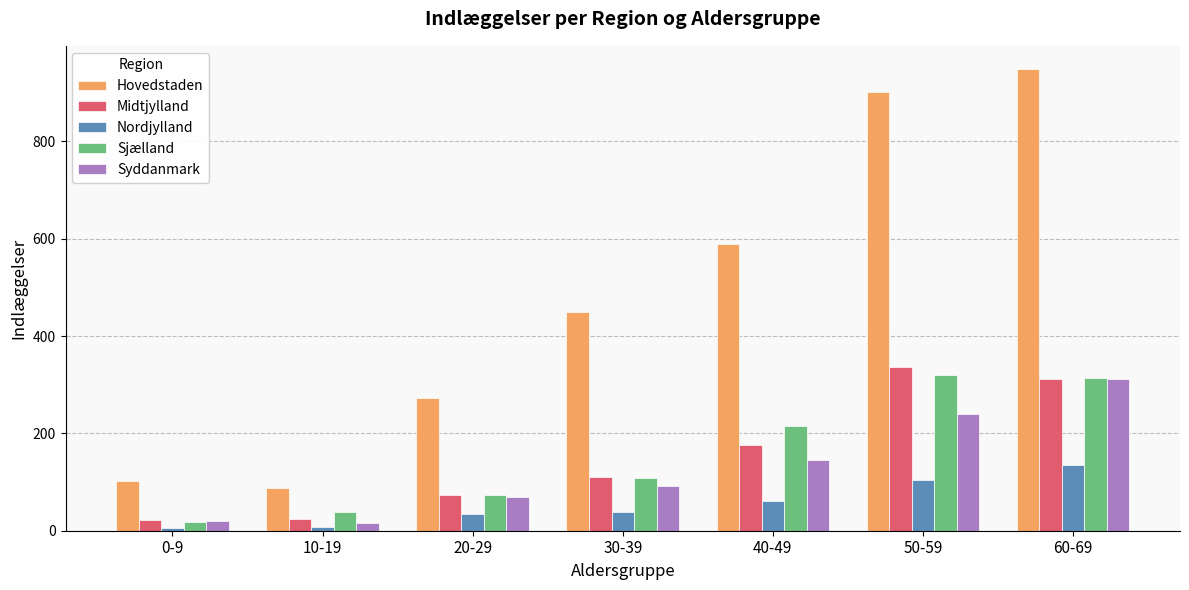

What is the difference between the Midtjylland values at 40-49 and 60-69?

135